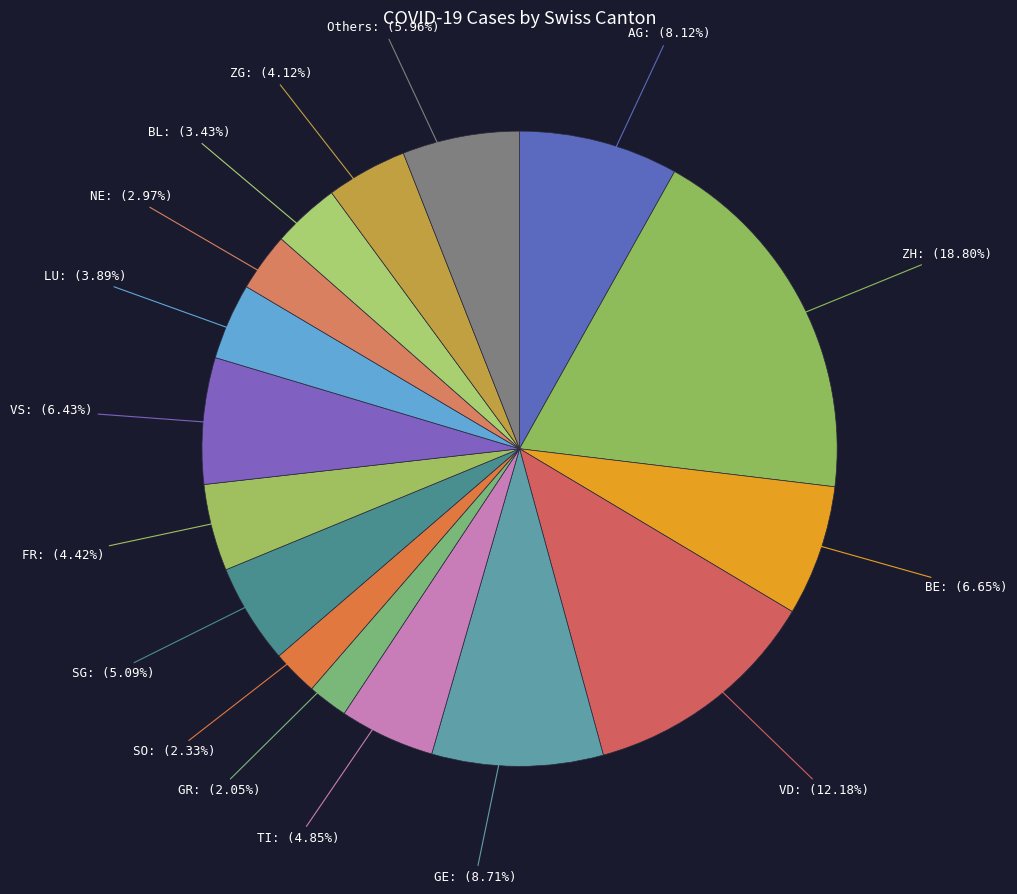

Combined, do BL and SG account for over 50%?

No